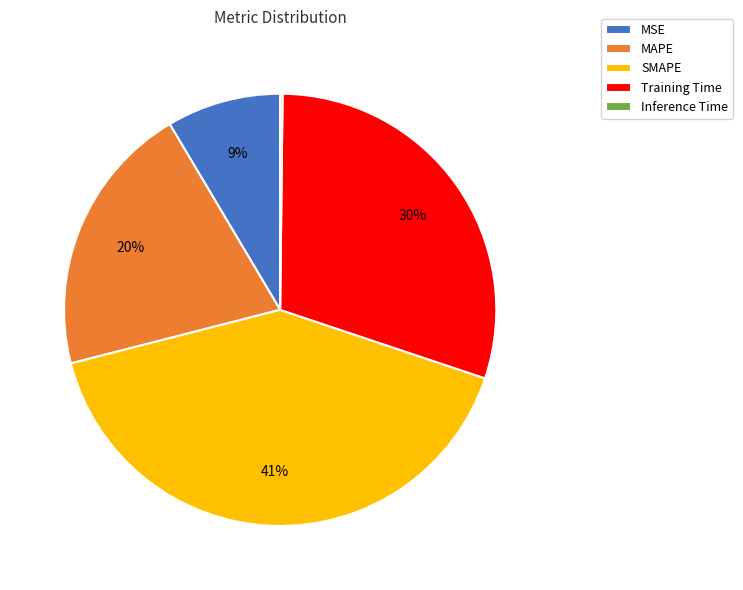

To the nearest percent, what is the difference between the largest and smallest slice percentages?

41%